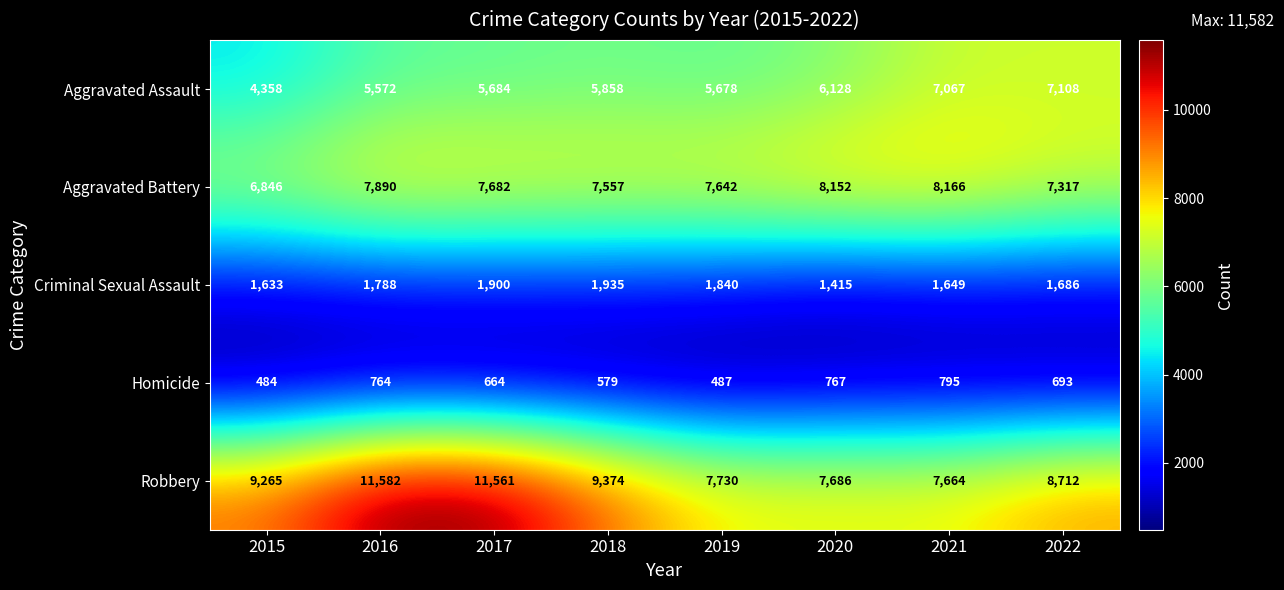

Which series has the largest range (max minus min)?

Robbery